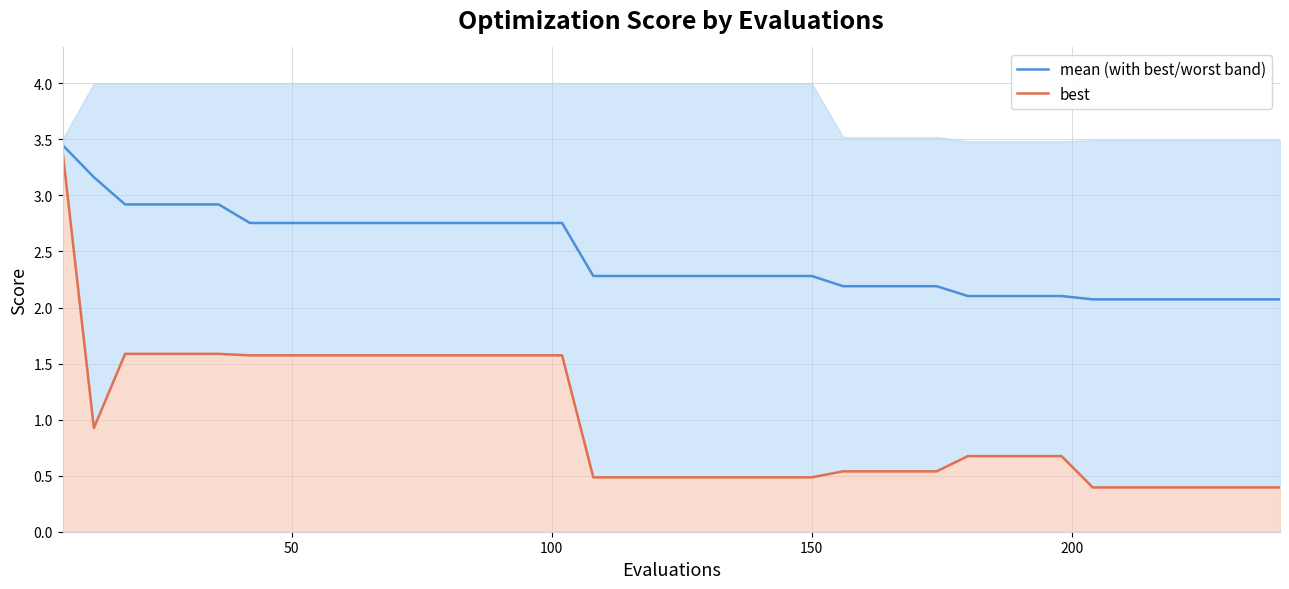

True or false: mean (with best/worst band) has more than 1 points higher than both neighbors.

False